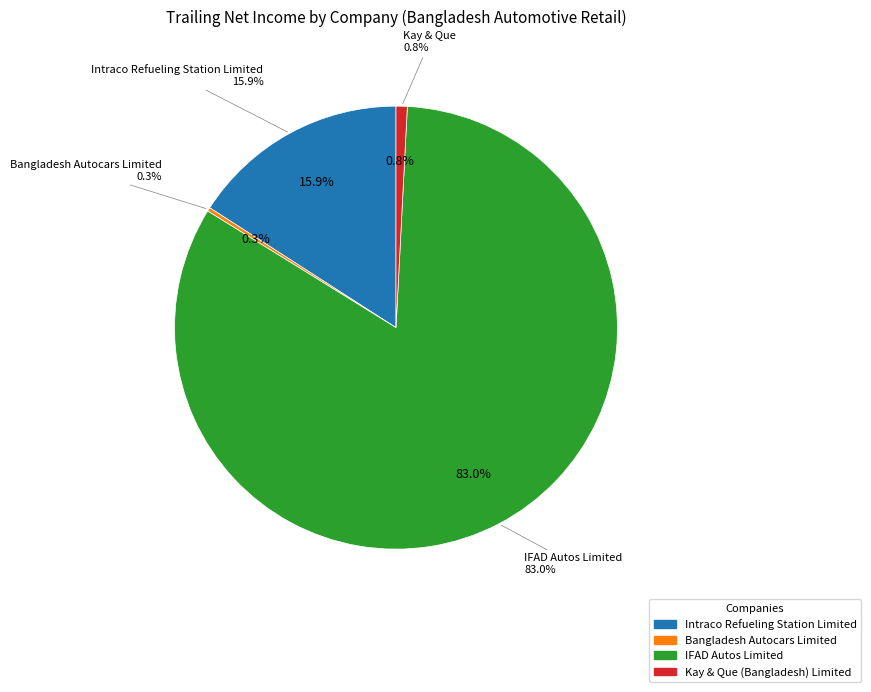

Is IFAD Autos Limited the majority of the pie?

Yes